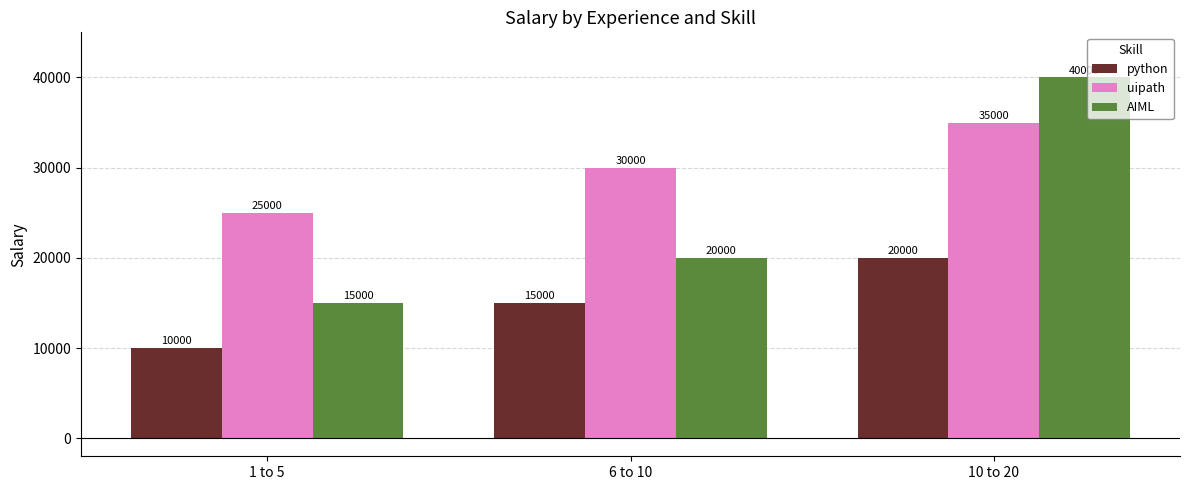

Is it true that uipath equals 25000 at 1 to 5?

True